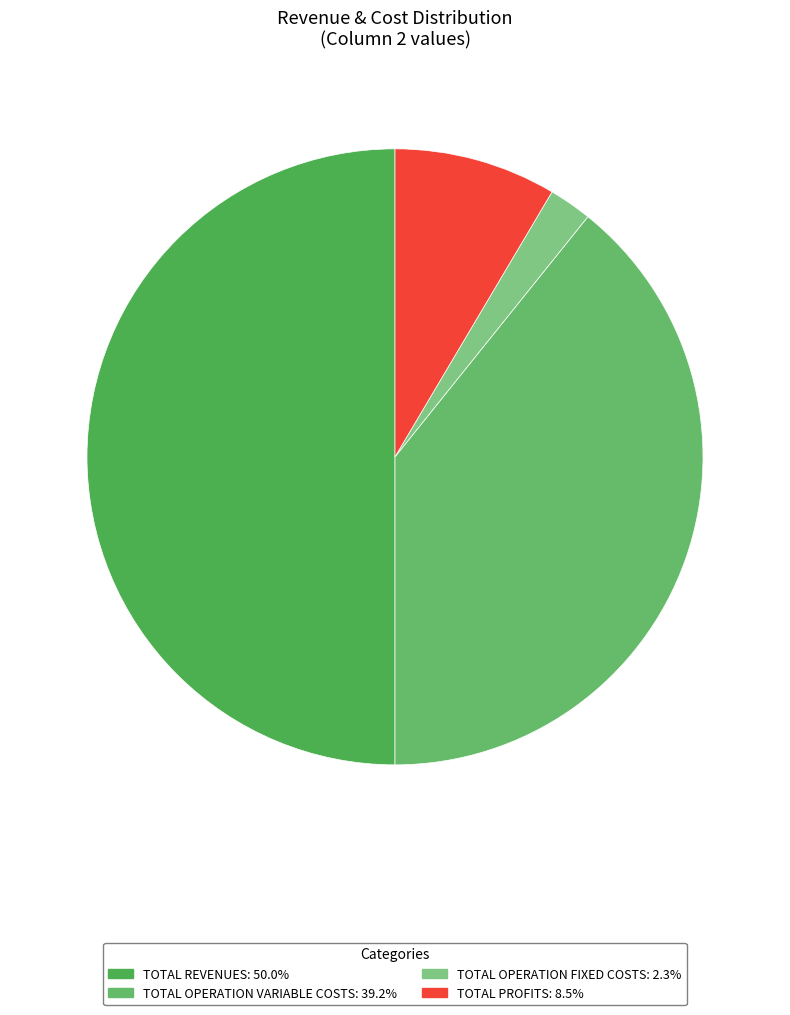

Count the number of slices in the pie.

4